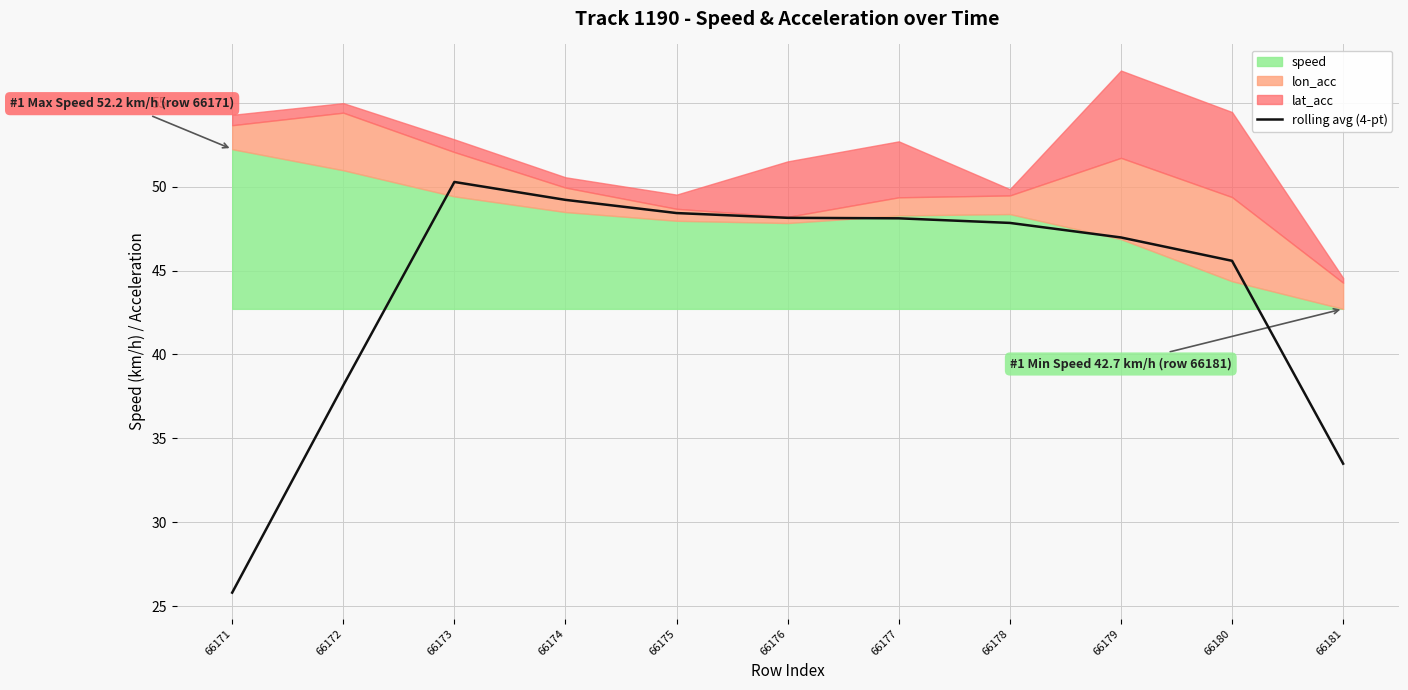

List the labels in order of value, largest first.

66173, 66174, 66175, 66176, 66177, 66178, 66179, 66180, 66172, 66181, 66171